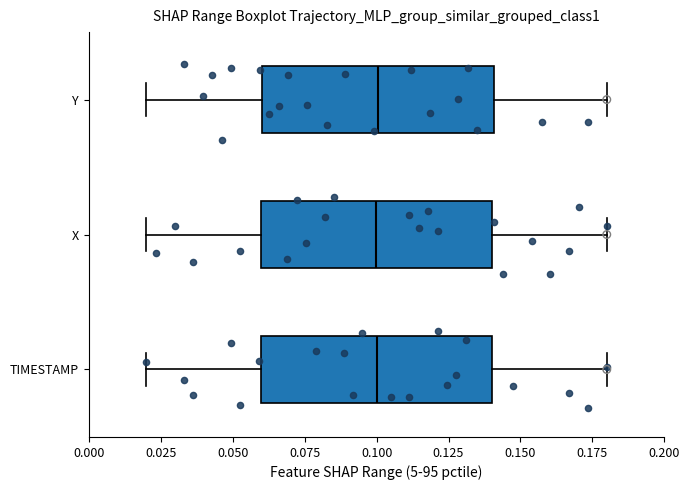

Reading bottom to top, read every box against the x-axis: the position of its median line, the range the box covers, and the ends of its whiskers. The values are not printed on the chart, so give them approximately, as read against the axis.

TIMESTAMP: median 0.10, box 0.06 to 0.14, whiskers 0.02 to 0.18
X: median 0.10, box 0.06 to 0.14, whiskers 0.02 to 0.18
Y: median 0.10, box 0.06 to 0.14, whiskers 0.02 to 0.18